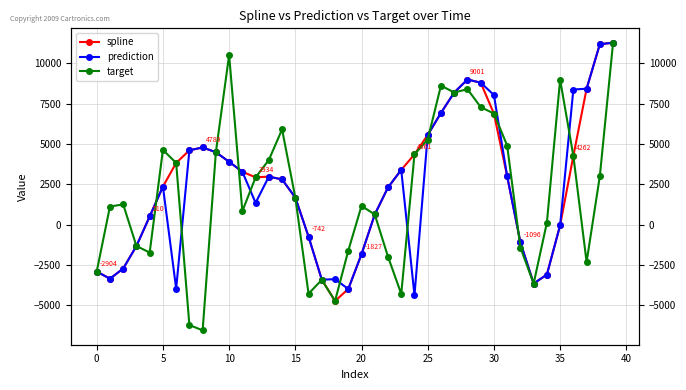

List the series in order of their overall mean, lowest first.

target, prediction, spline